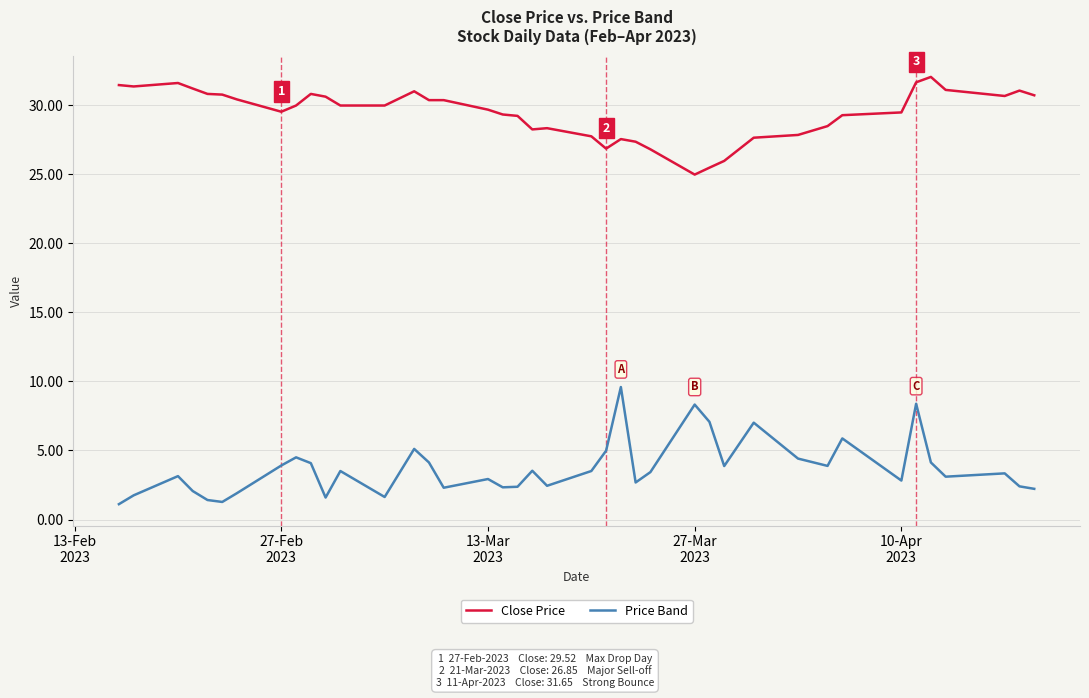

What is the average value of the Price Band series?

3.7